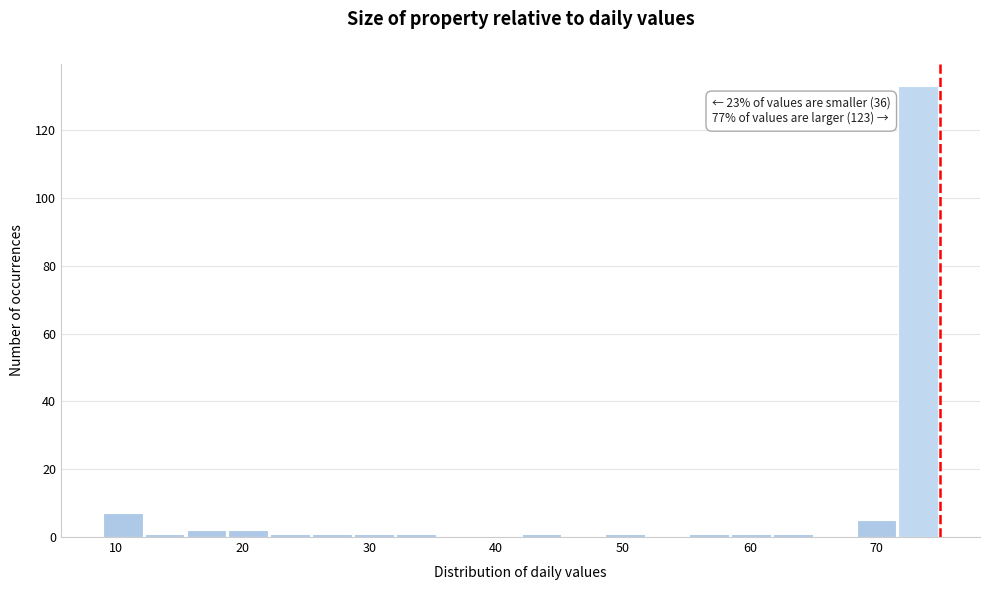

Around what value on the x-axis is the tallest bar? Give the approximate position of its centre, as read against the axis.

73